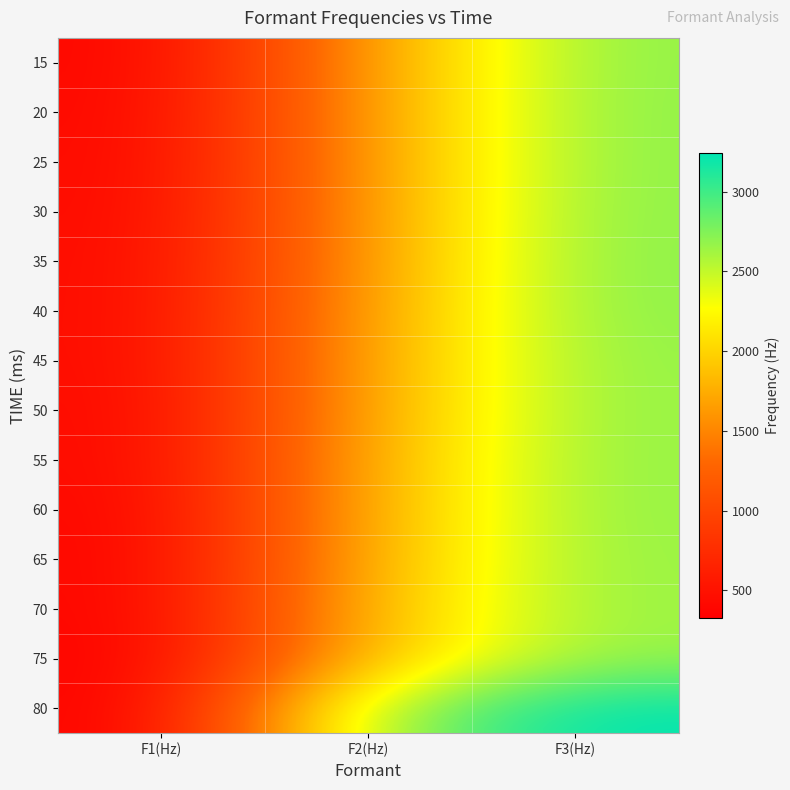

At which category is the sum across all series the highest?

F3(Hz)